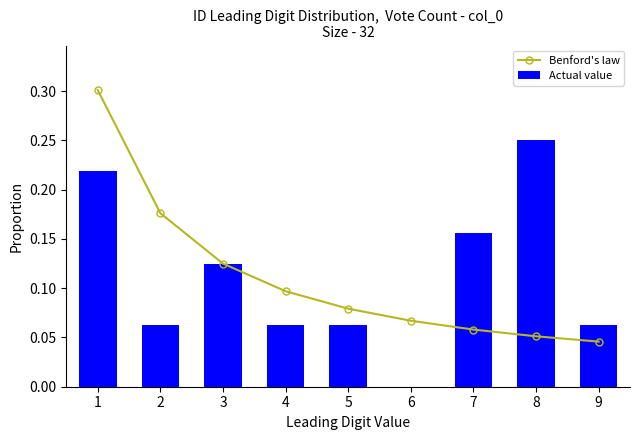

How many Benford's law values are between 0 and 1?

9